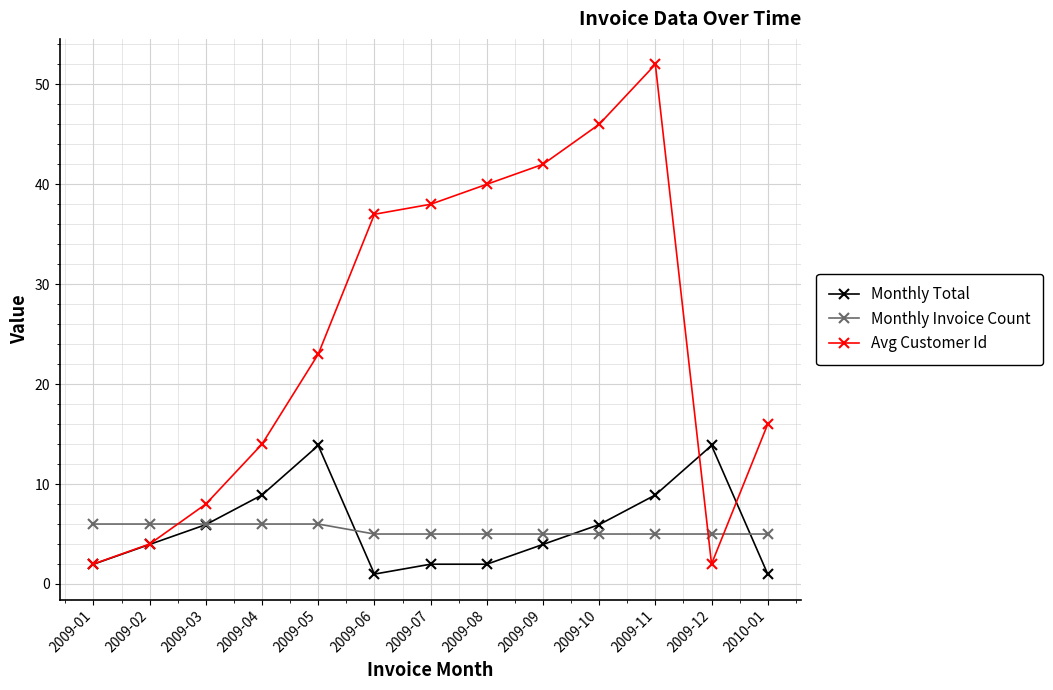

Which category has the highest value across all series?

2009-11